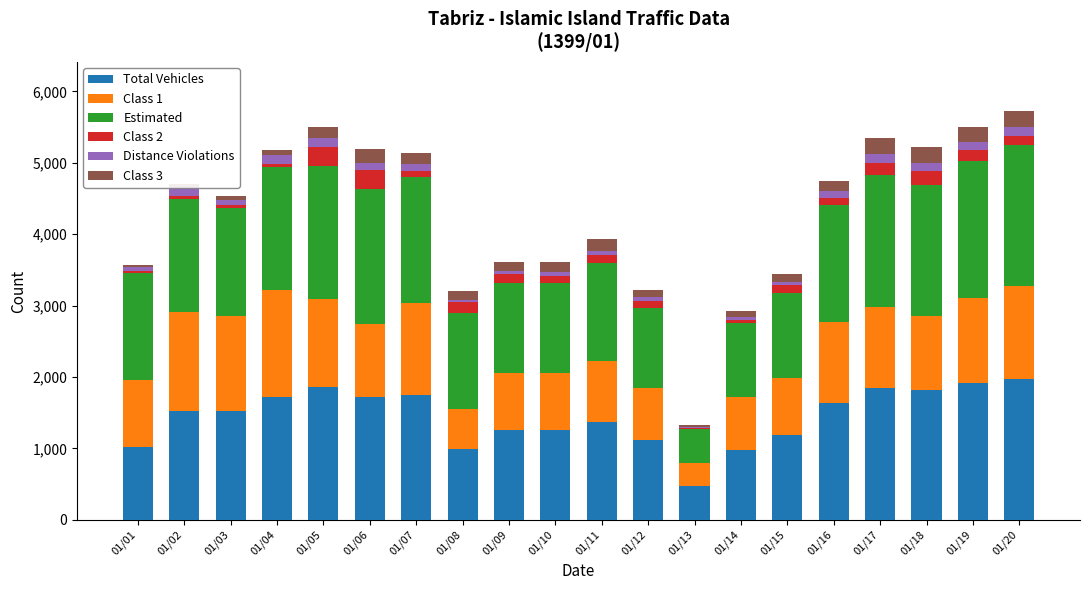

What is the highest value of the Total Vehicles series?

1976